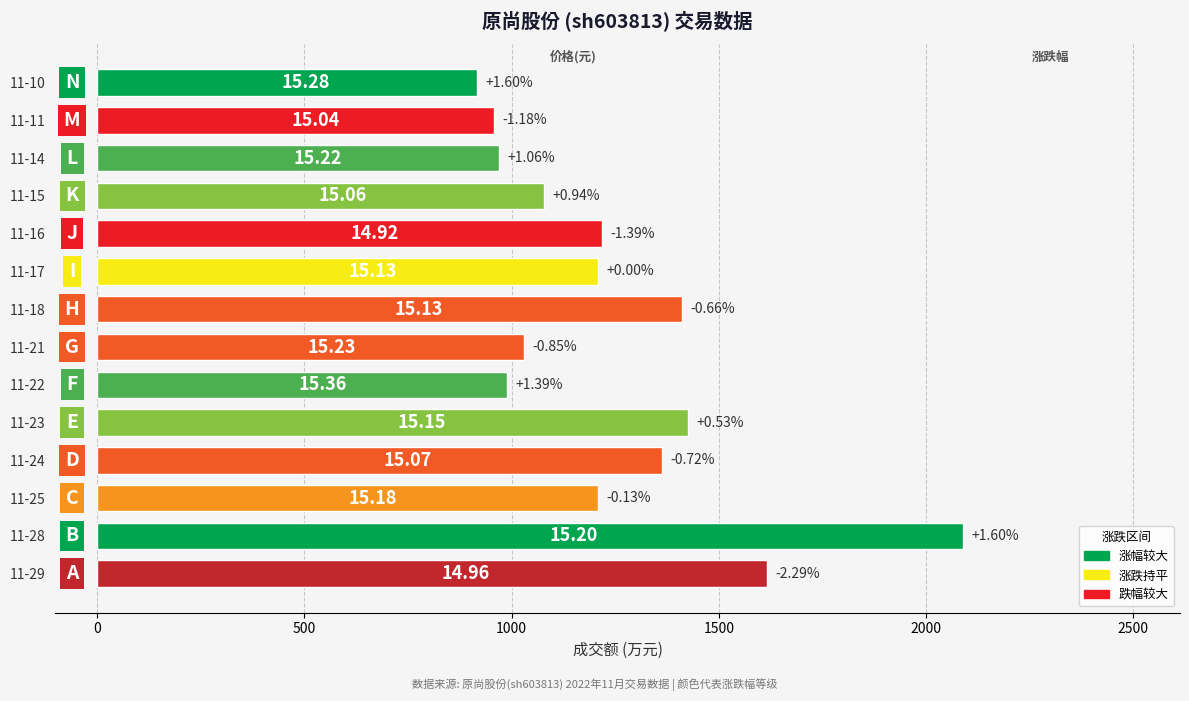

Does the chart contain any negative values?

No